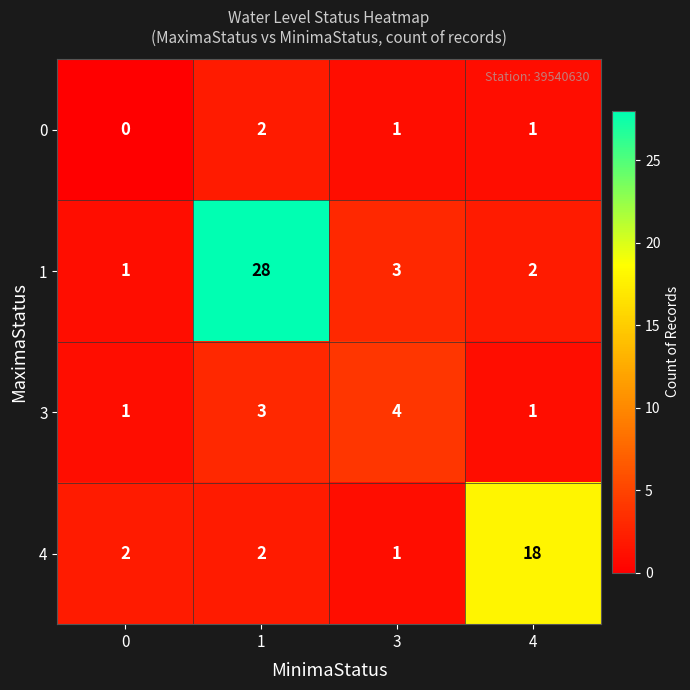

What is the total value across all series at 0?

4